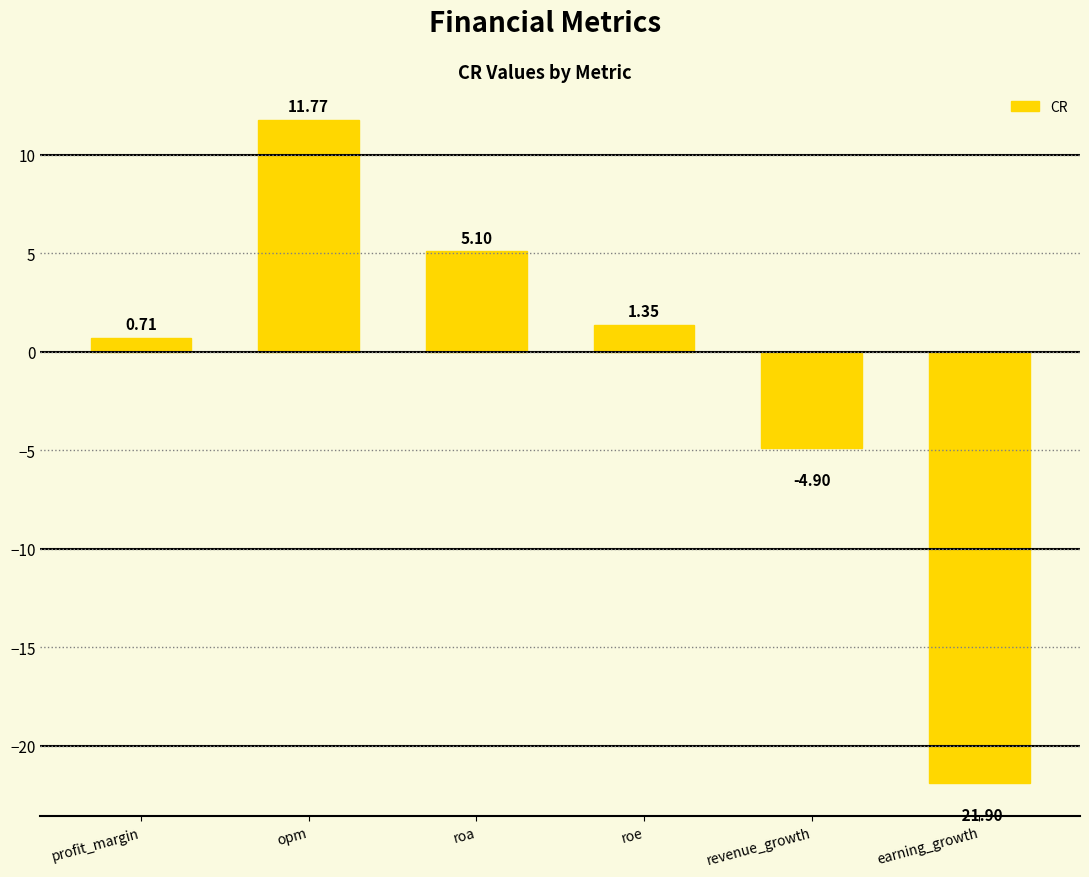

Are the bars horizontal?

No